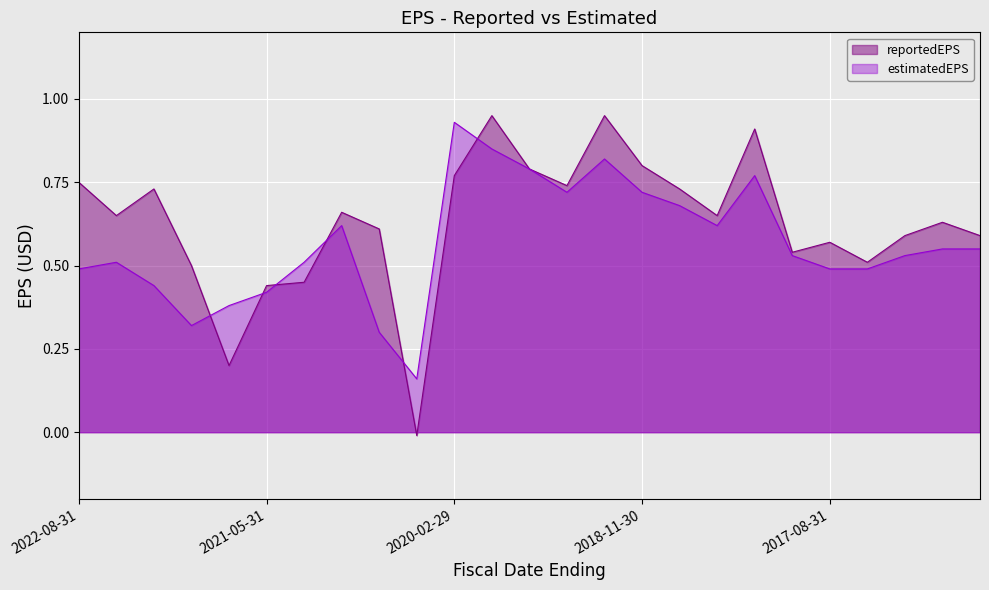

Reading left to right, transcribe all the data shown in this chart.

reportedEPS: 2022-08-31=0.8	2022-05-31=0.7	2022-02-28=0.7	2021-11-30=0.5	2021-08-31=0.2	2021-05-31=0.4	2021-02-28=0.5	2020-11-30=0.7	2020-08-31=0.6	2020-05-31=-0.0	2020-02-29=0.8	2019-11-30=0.9	2019-08-31=0.8	2019-05-31=0.7	2019-02-28=0.9	2018-11-30=0.8	2018-08-31=0.7	2018-05-31=0.7	2018-02-28=0.9	2017-11-30=0.5	2017-08-31=0.6	2017-05-31=0.5	2017-02-28=0.6	2016-11-30=0.6	2016-08-31=0.6
estimatedEPS: 2022-08-31=0.5	2022-05-31=0.5	2022-02-28=0.4	2021-11-30=0.3	2021-08-31=0.4	2021-05-31=0.4	2021-02-28=0.5	2020-11-30=0.6	2020-08-31=0.3	2020-05-31=0.2	2020-02-29=0.9	2019-11-30=0.8	2019-08-31=0.8	2019-05-31=0.7	2019-02-28=0.8	2018-11-30=0.7	2018-08-31=0.7	2018-05-31=0.6	2018-02-28=0.8	2017-11-30=0.5	2017-08-31=0.5	2017-05-31=0.5	2017-02-28=0.5	2016-11-30=0.6	2016-08-31=0.6